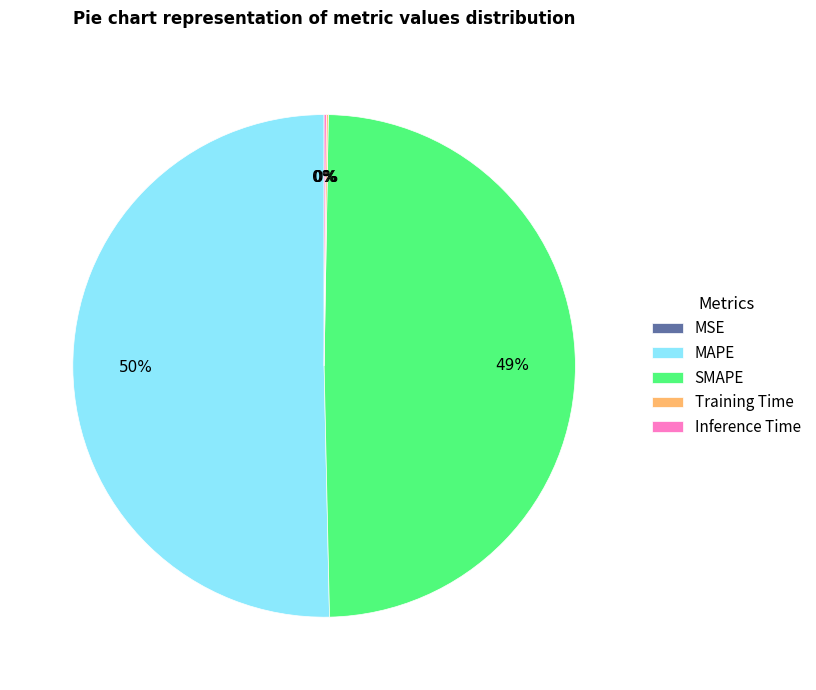

Approximately how many times larger is the value at SMAPE compared to MAPE?

1.0